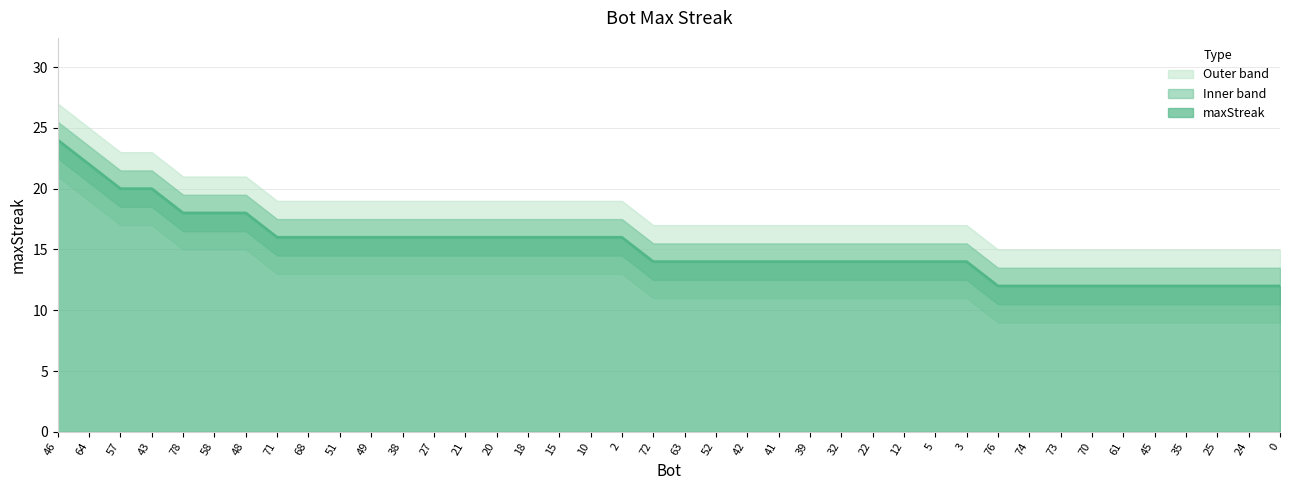

What is the change in value from 5 to 25?

-2